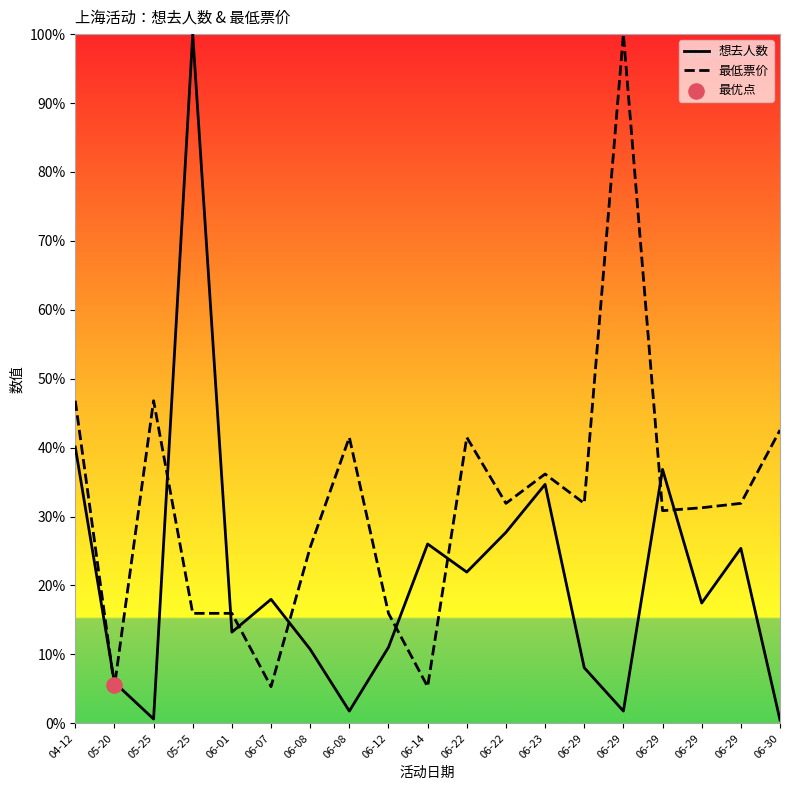

Which series reaches the minimum Y coordinate?

想去人数